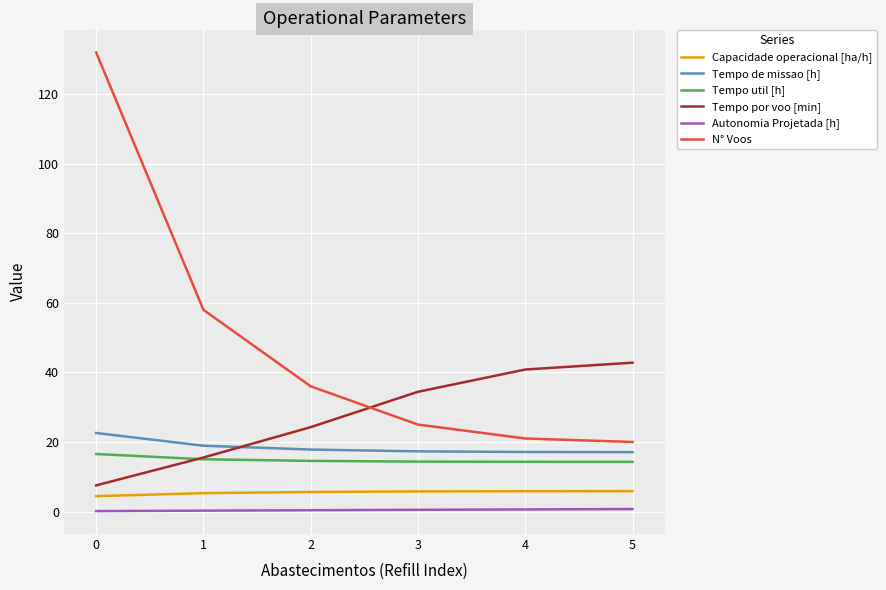

What is the highest value of the Tempo de missao [h] series?

22.6